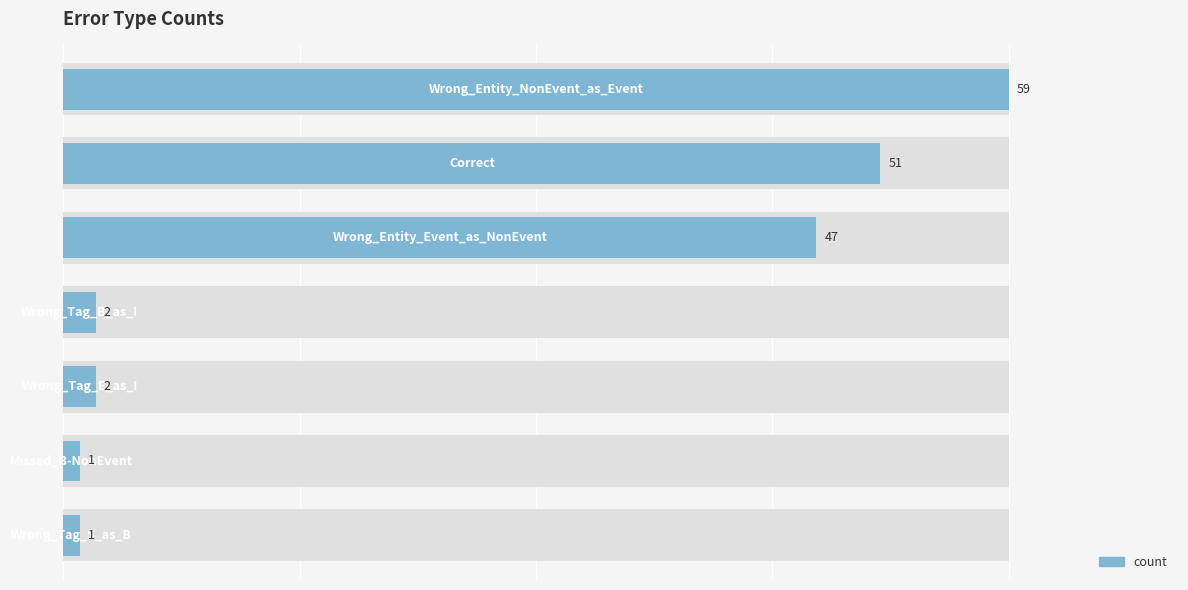

What is the value of the 6th bar from the left?

1